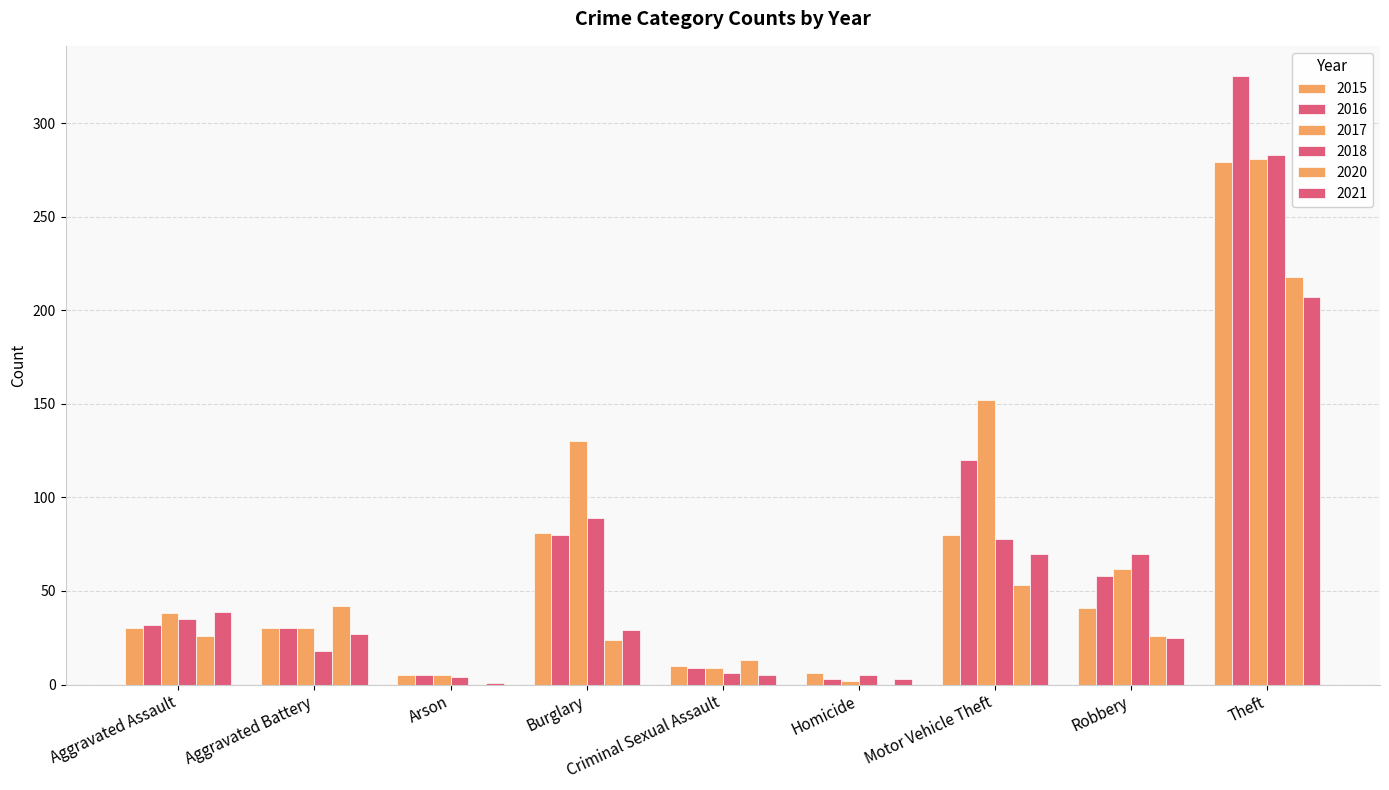

What is the value of the 2016 bar at the 3rd from the left?

5